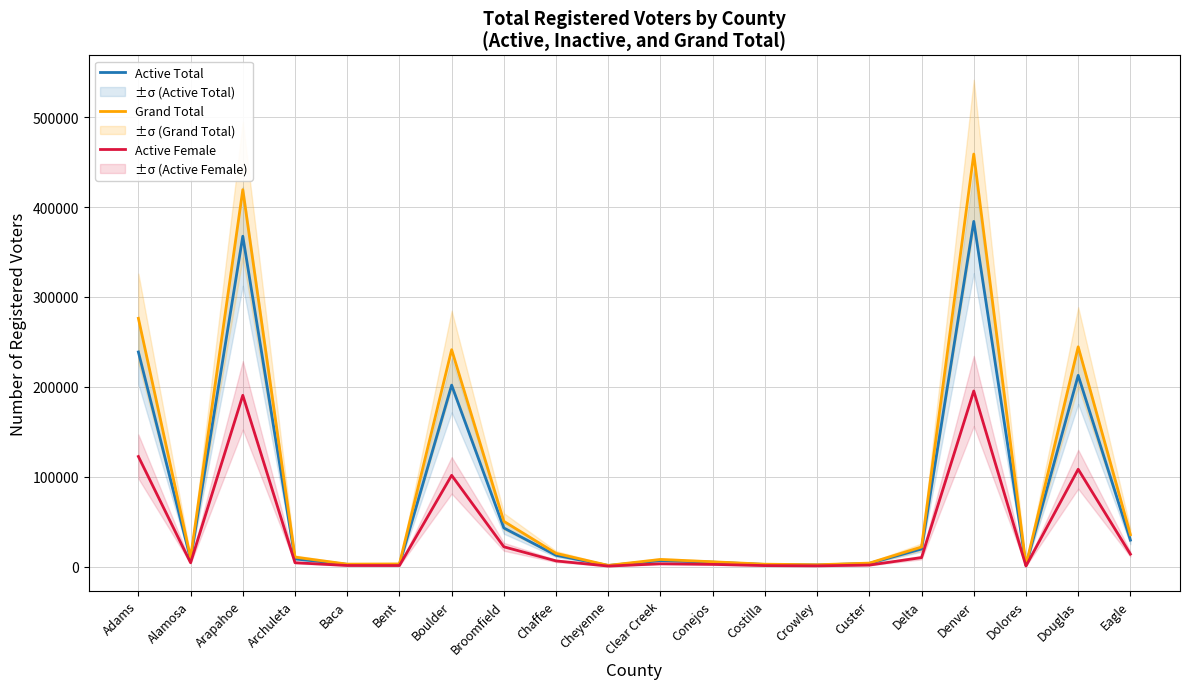

Rank the series by their maximum value, from lowest to highest.

Active Female, Active Total, Grand Total